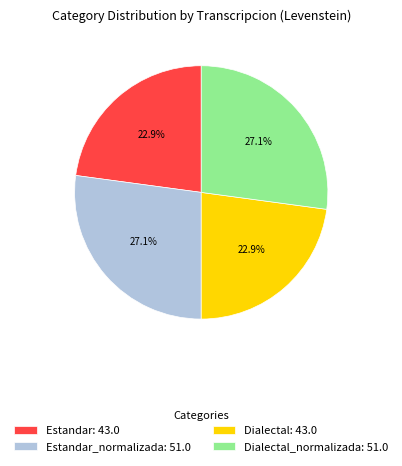

What portion of the pie excludes Estandar_normalizada: 51.0?

72.9%